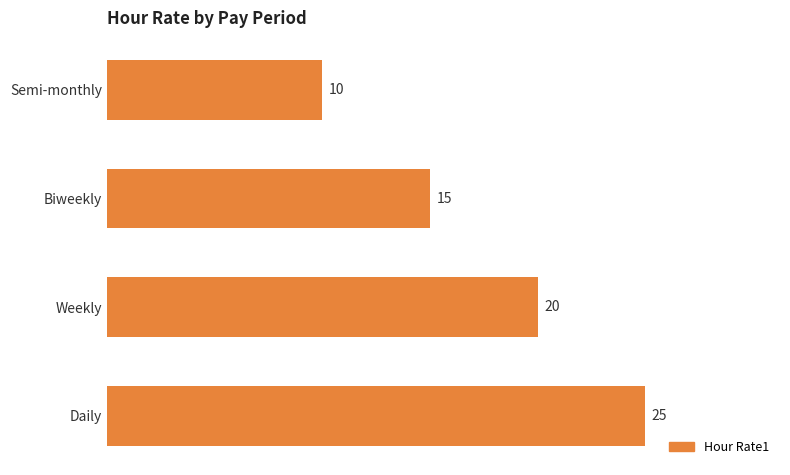

Is it true that the value at Biweekly is 26?

False